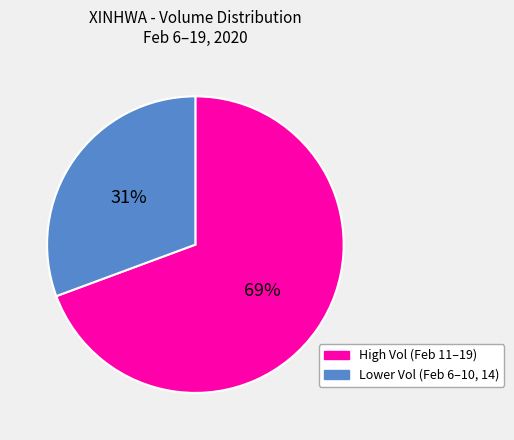

To the nearest percent, what is the average slice percentage?

50%